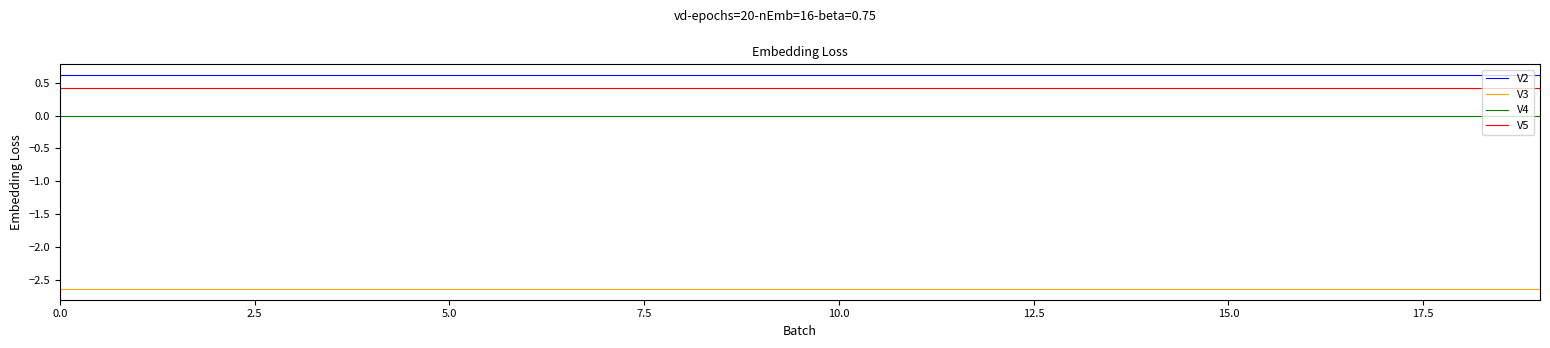

How many series are shown in this chart?

4